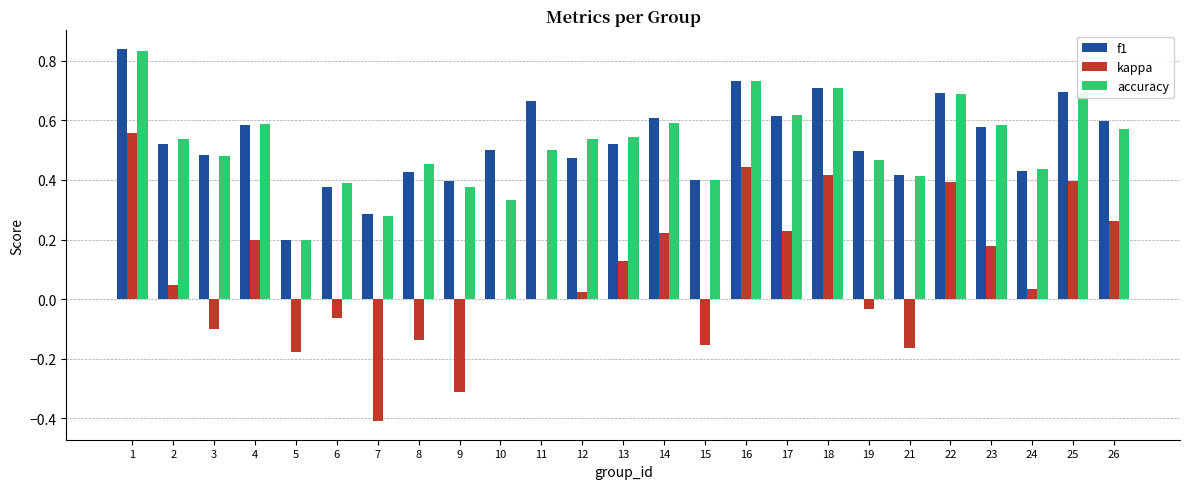

The value of f1 at 5 is 0.3. True or false?

False